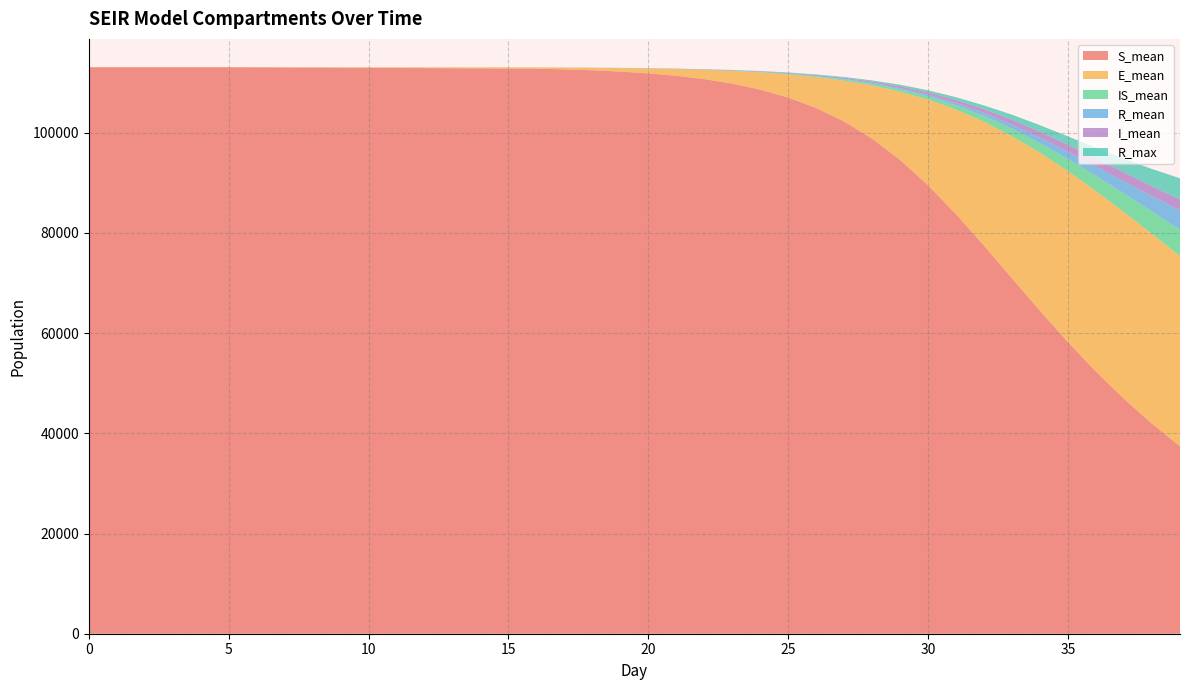

Reading left to right, extract all data points from this chart.

S_mean: 0=113093.0	1=113093.0	2=113093.0	3=113093.0	4=113093.0	5=113093.0	16=112807.8	17=112671.2	18=112481.5	19=112220.8	20=111863.3	21=111375.1	22=110712.8	23=109819.9	24=108621.2	25=107033.1	26=104945.8	27=102244.4	28=98812.3	29=94562.6	30=89493.3	31=83718.4	32=77437.5	33=70923.8	34=64436.6	35=58186.9	36=52313.7	37=46882.8	38=41918.1	39=37416.6
E_mean: 0=0.0	1=0.0	2=0.0	3=0.0	4=0.0	5=0.0	16=238.5	17=347.1	18=496.3	19=699.1	20=975.1	21=1350.3	22=1855.5	23=2531.9	24=3436.1	25=4623.6	26=6172.3	27=8155.5	28=10638.3	29=13648.5	30=17128.1	31=20908.2	32=24752.9	33=28383.8	34=31564.6	35=34140.3	36=36038.3	37=37270.9	38=37898.2	39=37985.3
IS_mean: 0=0.0	1=0.0	2=0.0	3=0.0	4=0.0	5=0.0	16=2.6	17=4.7	18=7.9	19=12.7	20=19.8	21=30.0	22=44.2	23=64.3	24=91.9	25=129.8	26=181.5	27=251.9	28=345.4	29=471.9	30=637.5	31=856.5	32=1136.7	33=1489.8	34=1922.3	35=2441.4	36=3041.9	37=3722.4	38=4465.8	39=5260.0
R_mean: 0=0.0	1=0.0	2=0.0	3=0.0	4=0.0	5=0.0	16=0.8	17=1.5	18=2.6	19=4.2	20=6.8	21=10.7	22=16.6	23=25.3	24=38.1	25=55.9	26=81.3	27=117.2	28=166.1	29=233.0	30=324.1	31=446.1	32=607.7	33=820.2	34=1094.4	35=1441.7	36=1877.9	37=2411.8	38=3060.7	39=3835.8
I_mean: 0=0.0	1=0.0	2=0.0	3=0.0	4=0.0	5=0.0	16=4.2	17=6.5	18=10.0	19=14.7	20=21.3	21=30.3	22=42.6	23=59.2	24=81.8	25=112.5	26=153.5	27=207.3	28=277.8	29=368.8	30=482.3	31=622.9	32=790.7	33=979.8	34=1186.1	35=1401.4	36=1615.2	37=1821.6	38=2009.3	39=2176.6
R_max: 0=0.0	1=0.0	2=0.0	3=0.0	4=0.0	5=0.0	16=6.0	17=7.0	18=10.0	19=13.0	20=16.0	21=23.0	22=32.0	23=47.0	24=63.0	25=94.0	26=118.0	27=163.0	28=220.0	29=313.0	30=413.0	31=551.0	32=728.0	33=1013.0	34=1306.0	35=1660.0	36=2143.0	37=2705.0	38=3426.0	39=4252.0